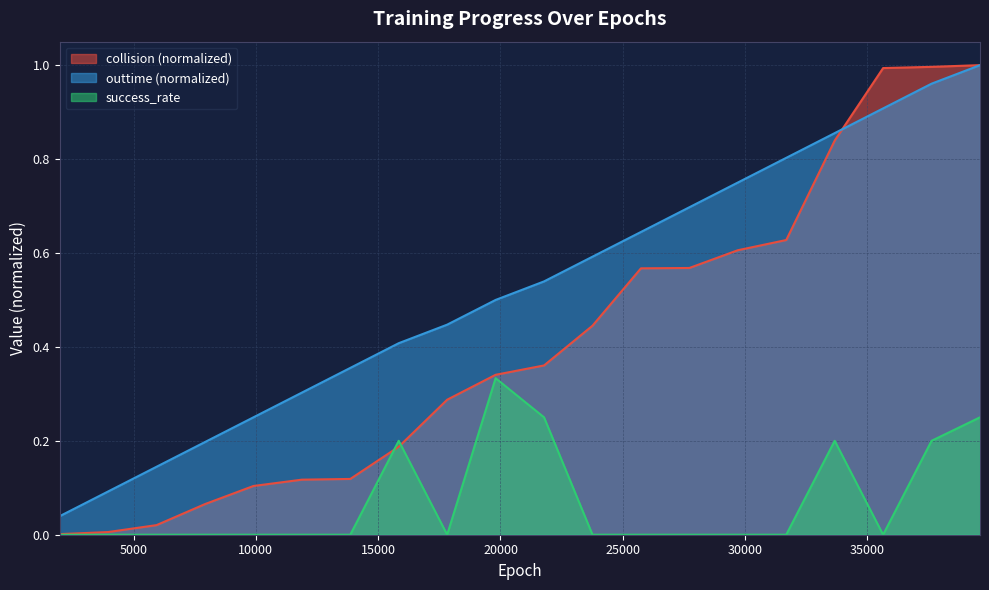

How many lines are shown in the chart?

3